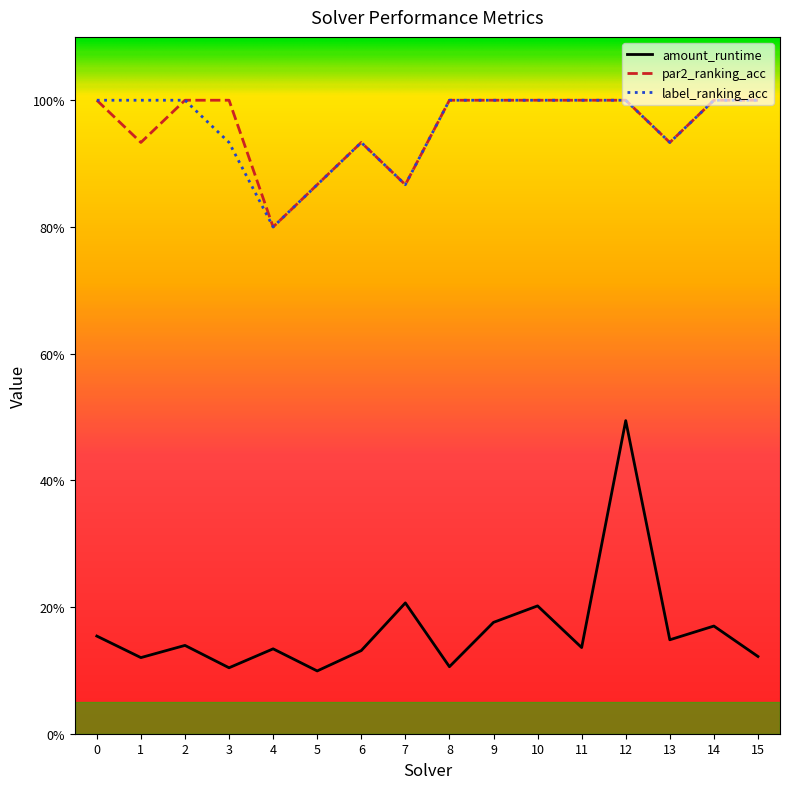

Which has a higher value, 12 or 0?

12